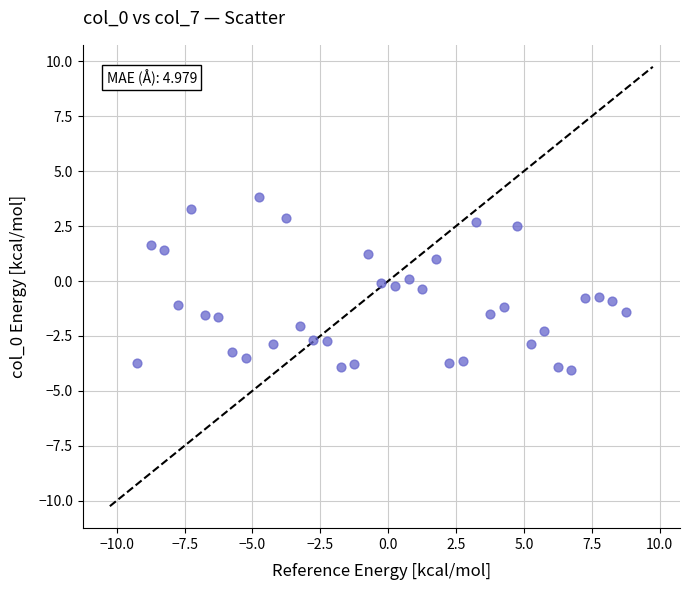

What is the range of Y values (max minus min)?

7.8